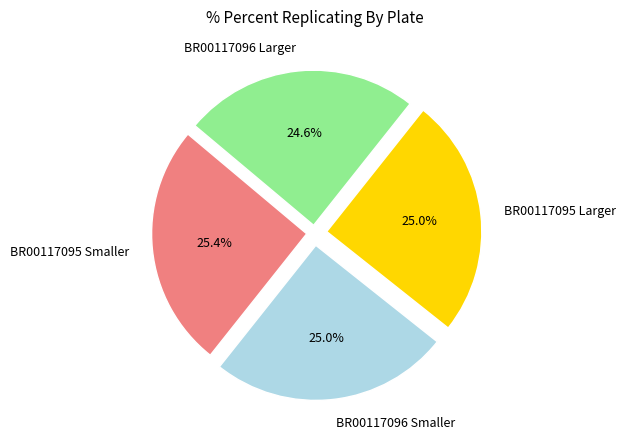

Is it true that BR00117095 Larger is 37% of the pie?

False